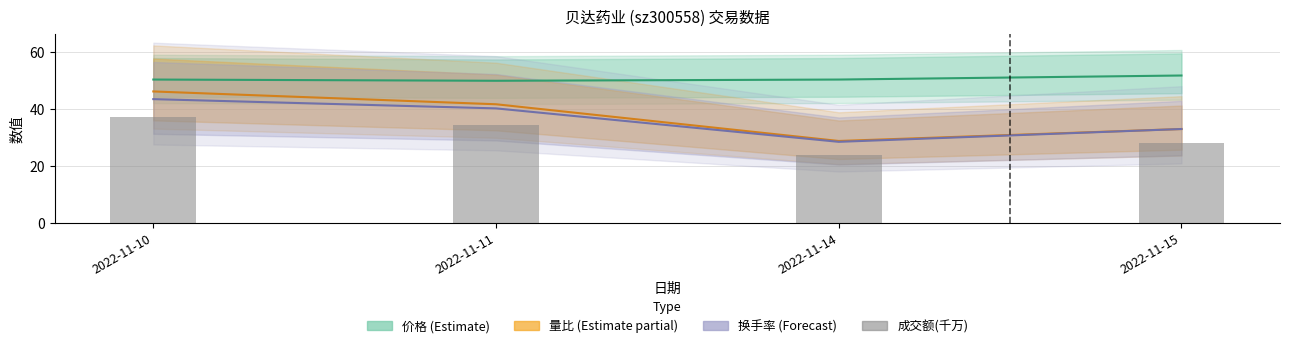

Rank the categories by 价格 (Estimate) value from lowest to highest.

2022-11-11, 2022-11-10, 2022-11-14, 2022-11-15